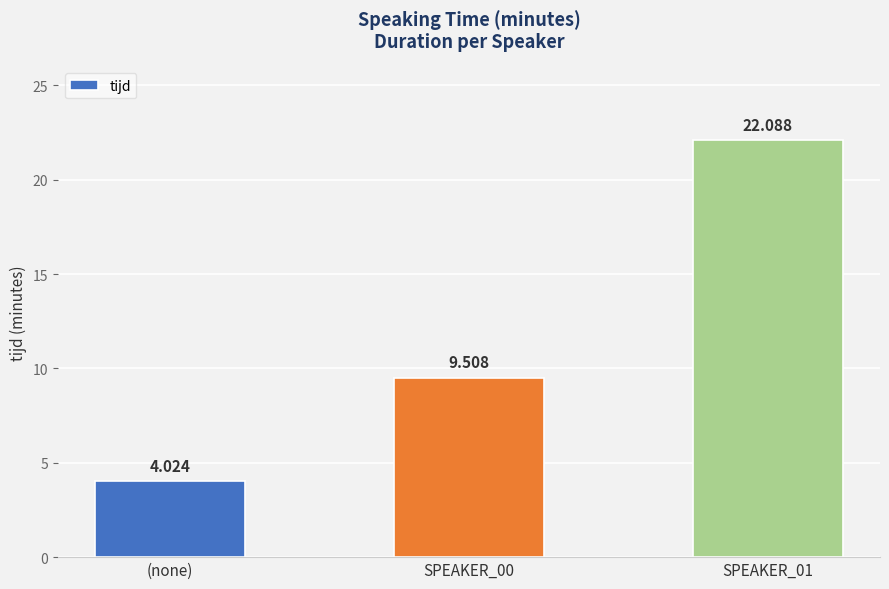

Which category has the lowest value across all series?

(none)